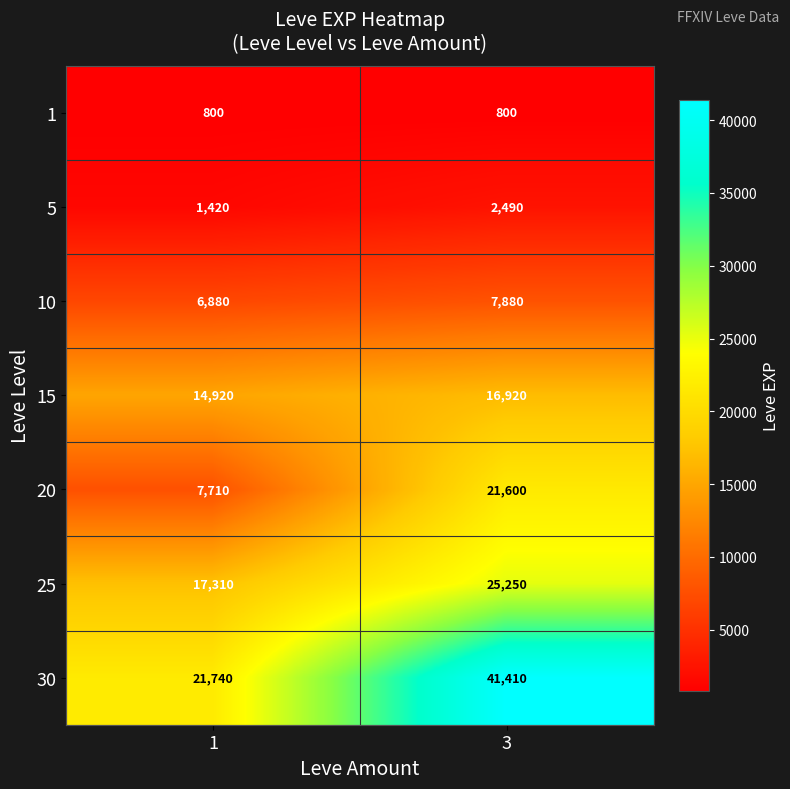

What is the sum of all 30 values?

63150